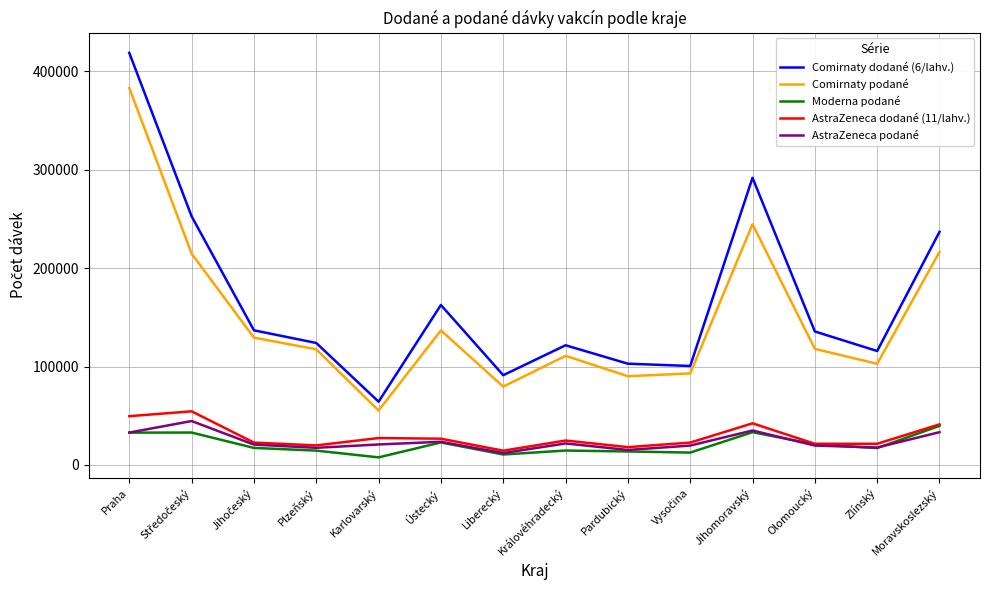

At which label does Moderna podané reach its peak?

Moravskoslezský